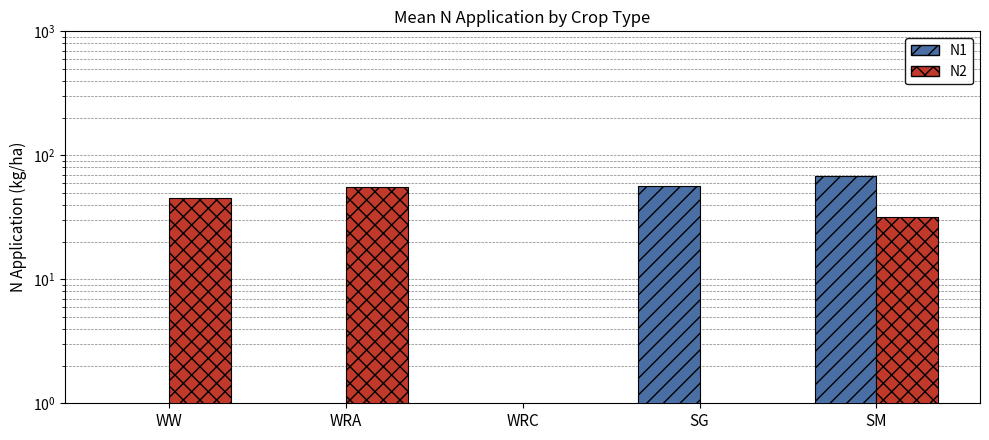

What are all the series names shown in the legend?

N1, N2